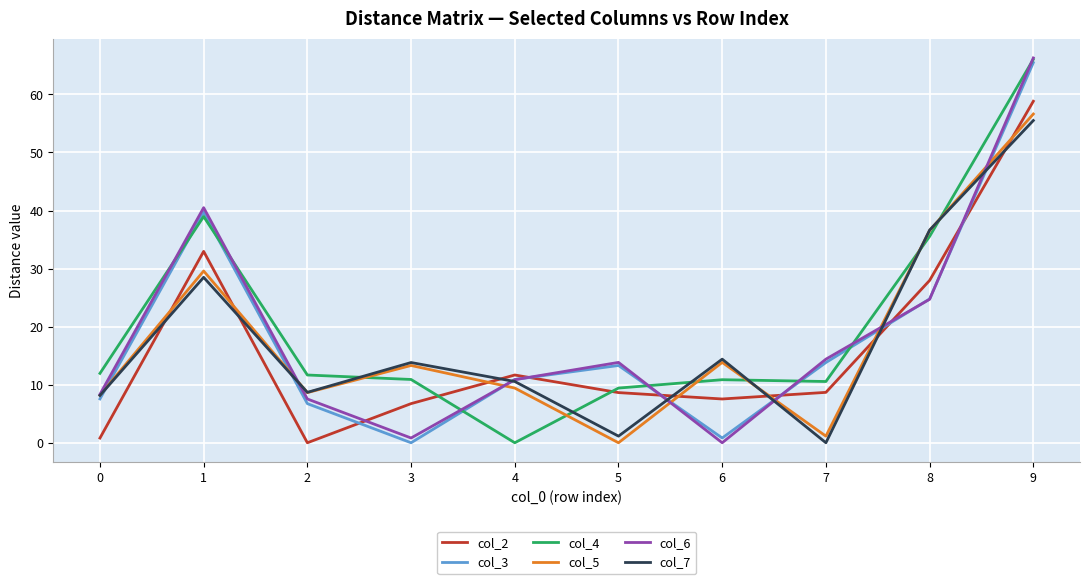

What is the greatest value displayed?

66.3